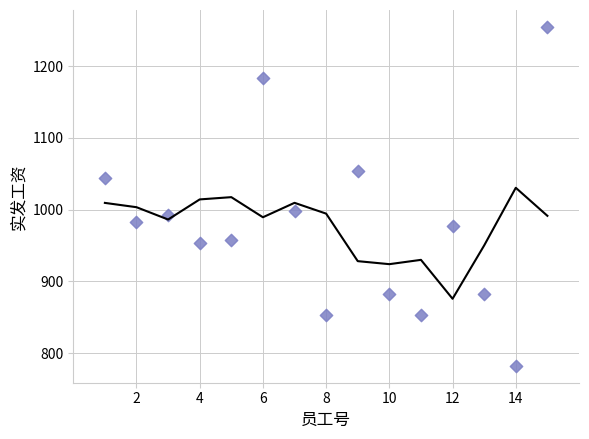

What Y value in the scatter plot is closest to 1018?

998.8